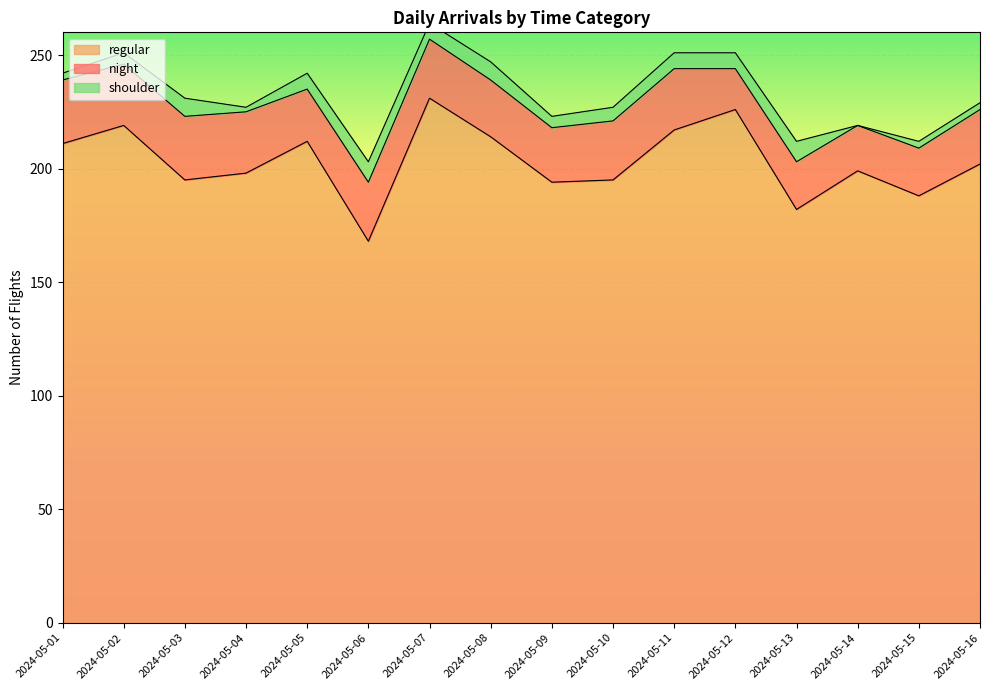

What is the sum of the shoulder values at 2024-05-15 and 2024-05-14?

3